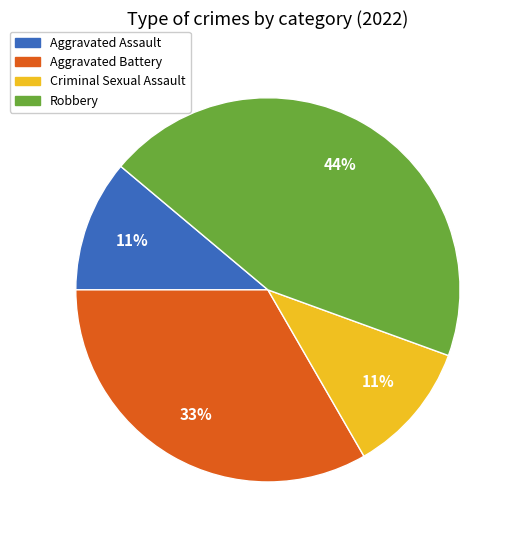

Do Aggravated Assault and Criminal Sexual Assault together represent more than half of the pie?

No